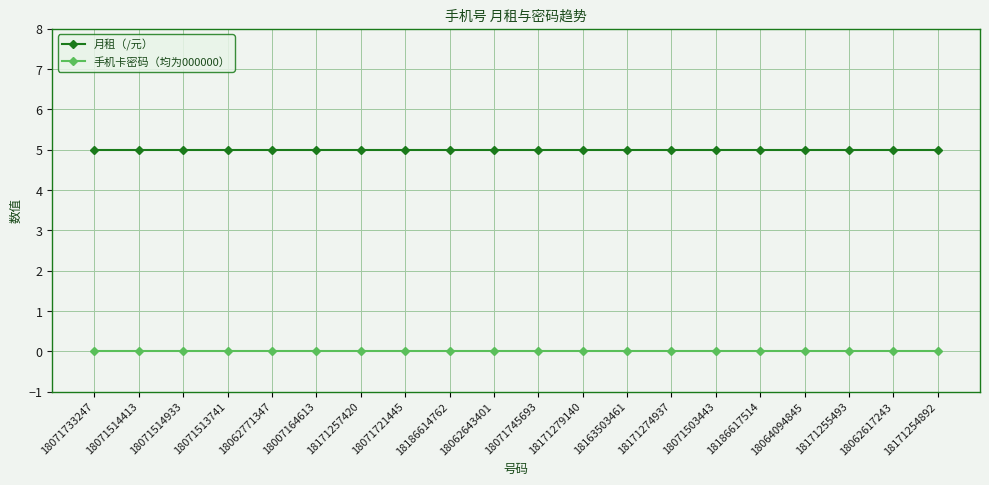

What is the difference between the highest and lowest values at 18171254892?

5